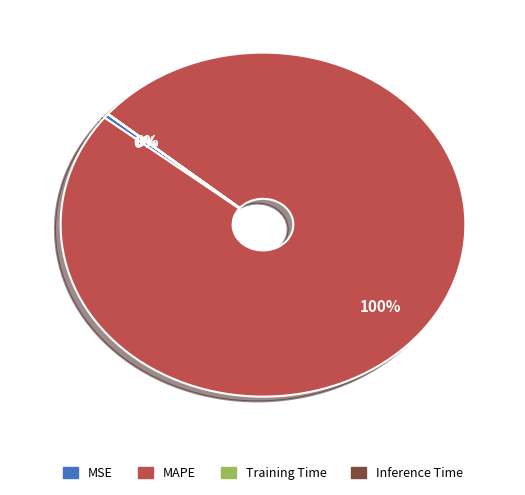

Is it true that MSE is 0% of the pie?

True